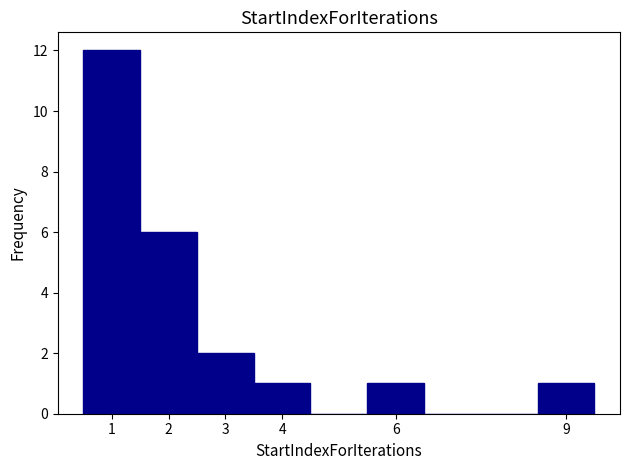

Reading left to right, list every bar in this chart as the range it spans on the x-axis followed by its height. The values are not printed on the chart, so give them approximately, as read against the axis.

0.5 to 1.5: 12
1.5 to 2.5: 6
2.5 to 3.5: 2
3.5 to 4.5: 1
4.5 to 5.5: 0
5.5 to 6.5: 1
6.5 to 7.5: 0
7.5 to 8.5: 0
8.5 to 9.5: 1